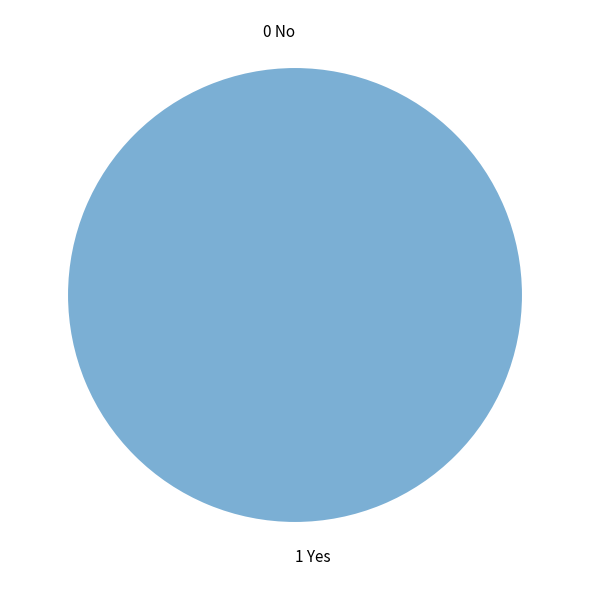

The 0 No slice represents 1% of the pie. True or false?

False